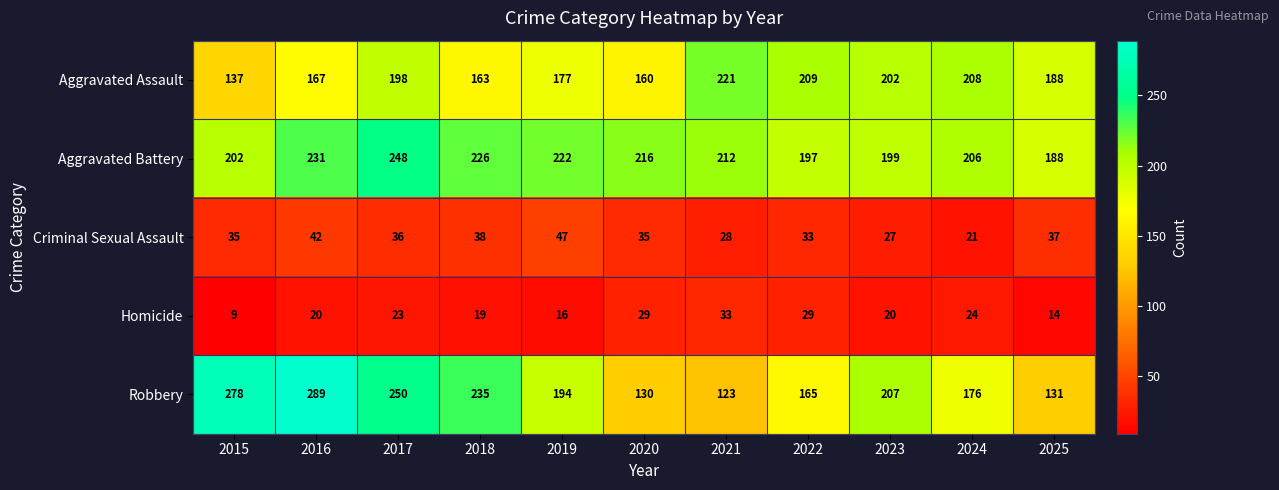

Between 2016 and 2023, which series saw the biggest shift?

Robbery